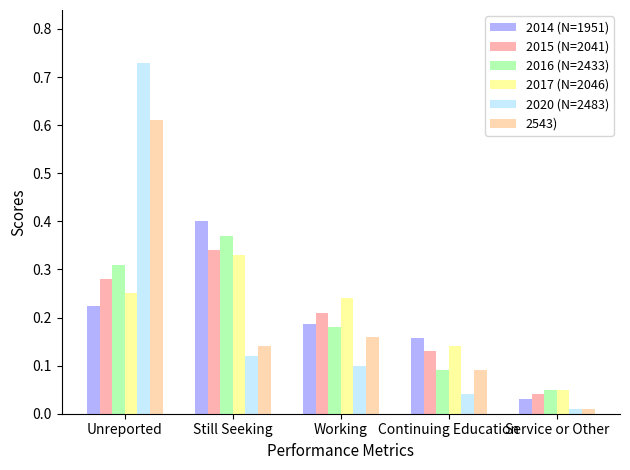

How many 2015 (N=2041) values are between 0 and 1?

5